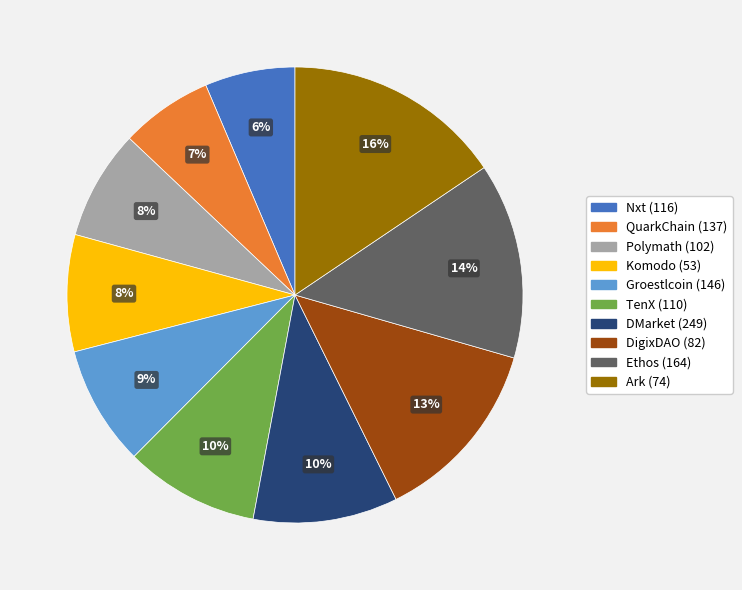

What is the ratio of the value at TenX (110) to the value at Ethos (164)?

0.7